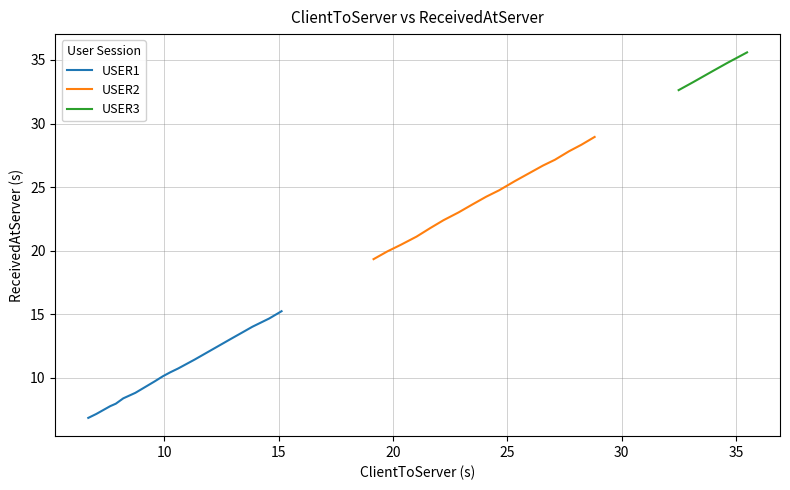

Which series has the widest spread of values?

USER2